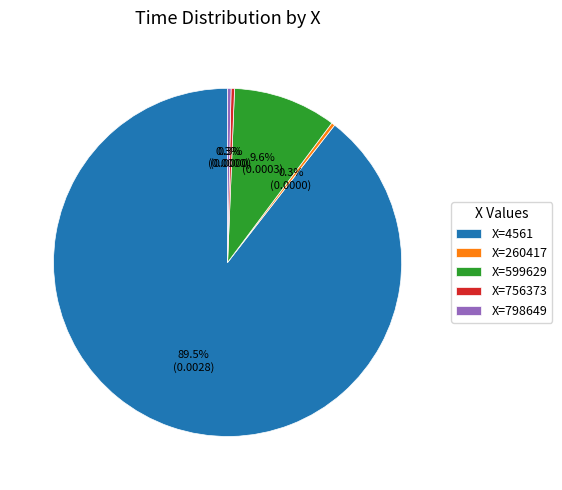

Which category has the biggest portion of the pie?

X=4561